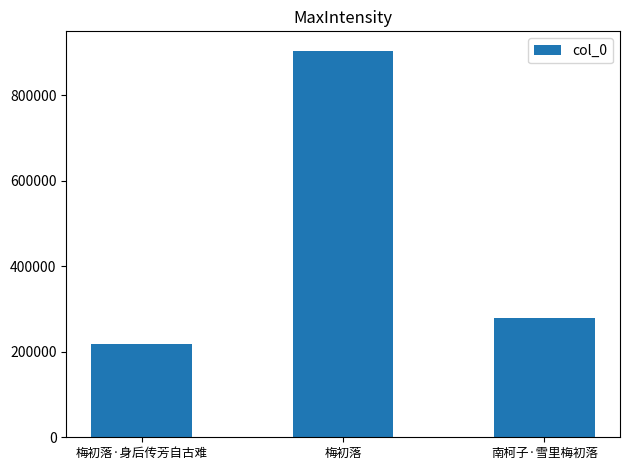

What is the difference between the values at 南柯子·雪里梅初落 and 梅初落·身后传芳自古难?

60112